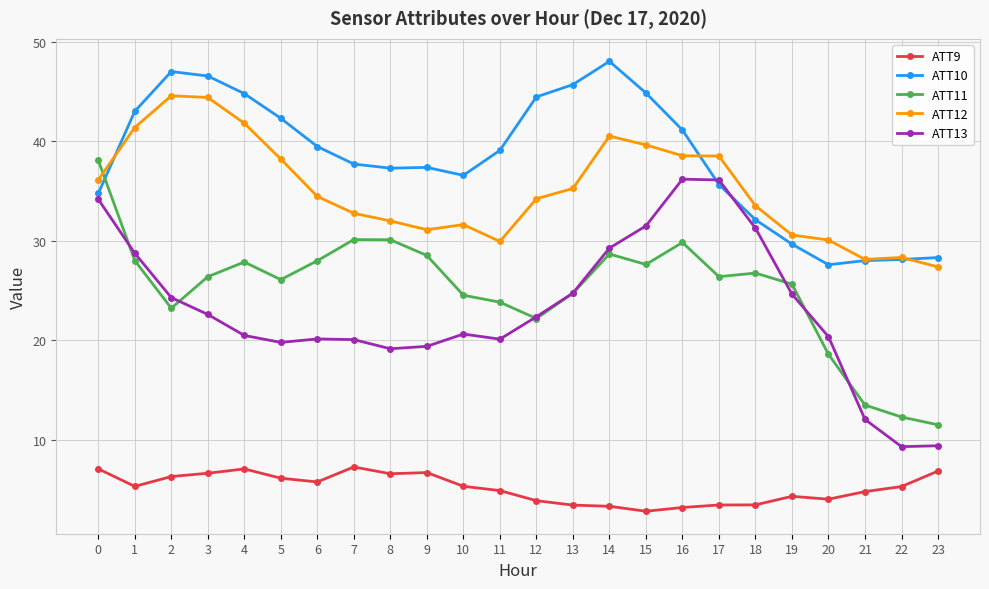

Which series changed the most between 7 and 23?

ATT11